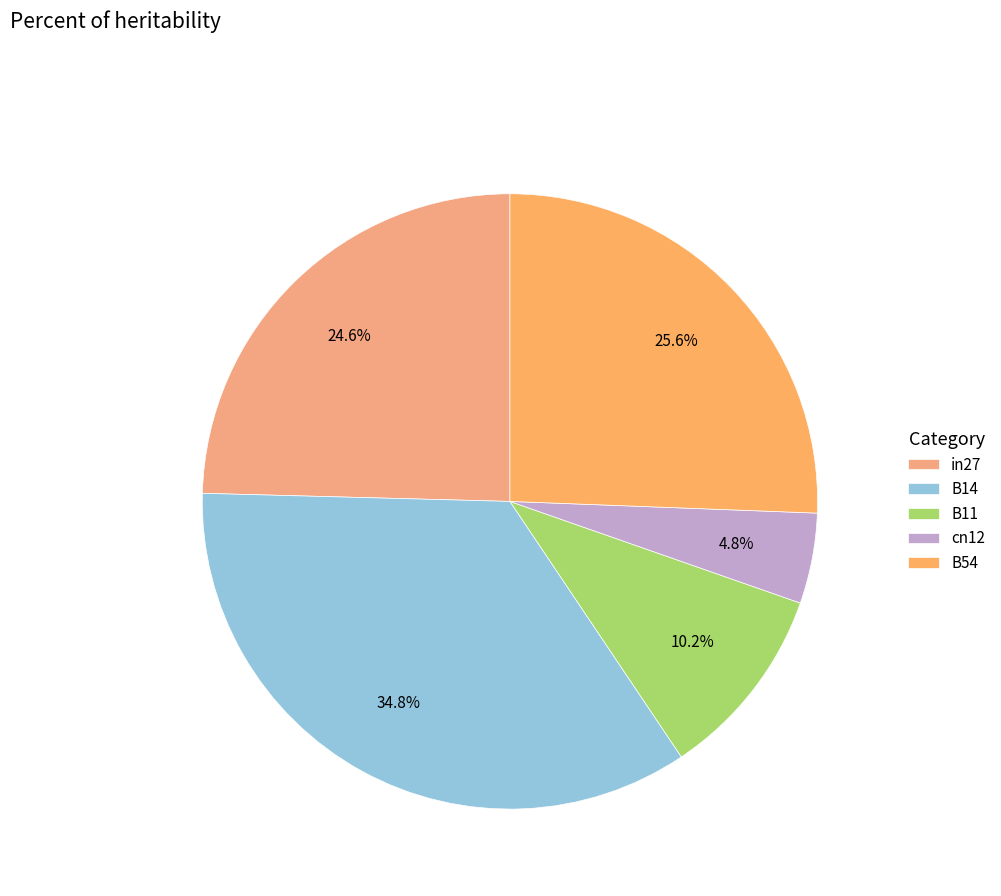

Count the number of slices in the pie.

5